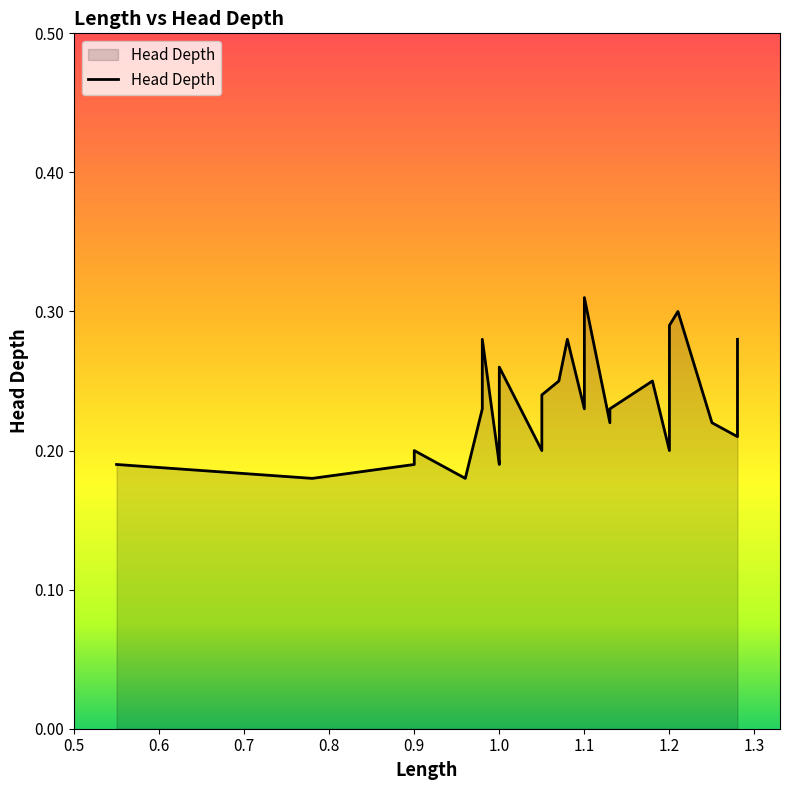

Where is the data nearest to the value 0?

0.6